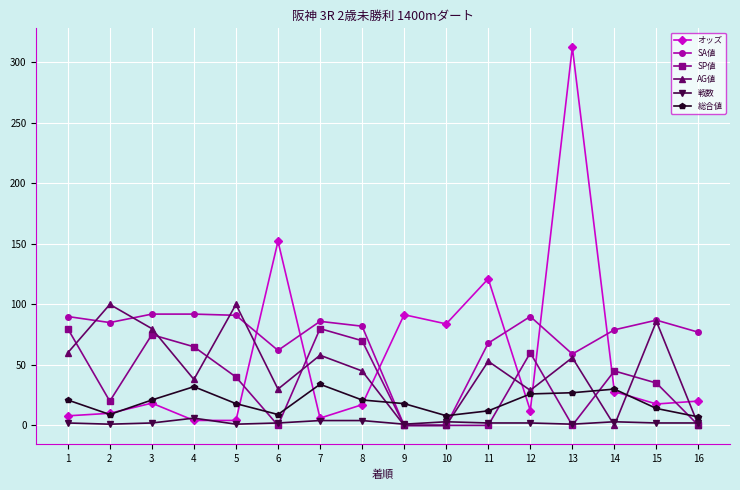

What is the sum of all 戦数 values?

38.0